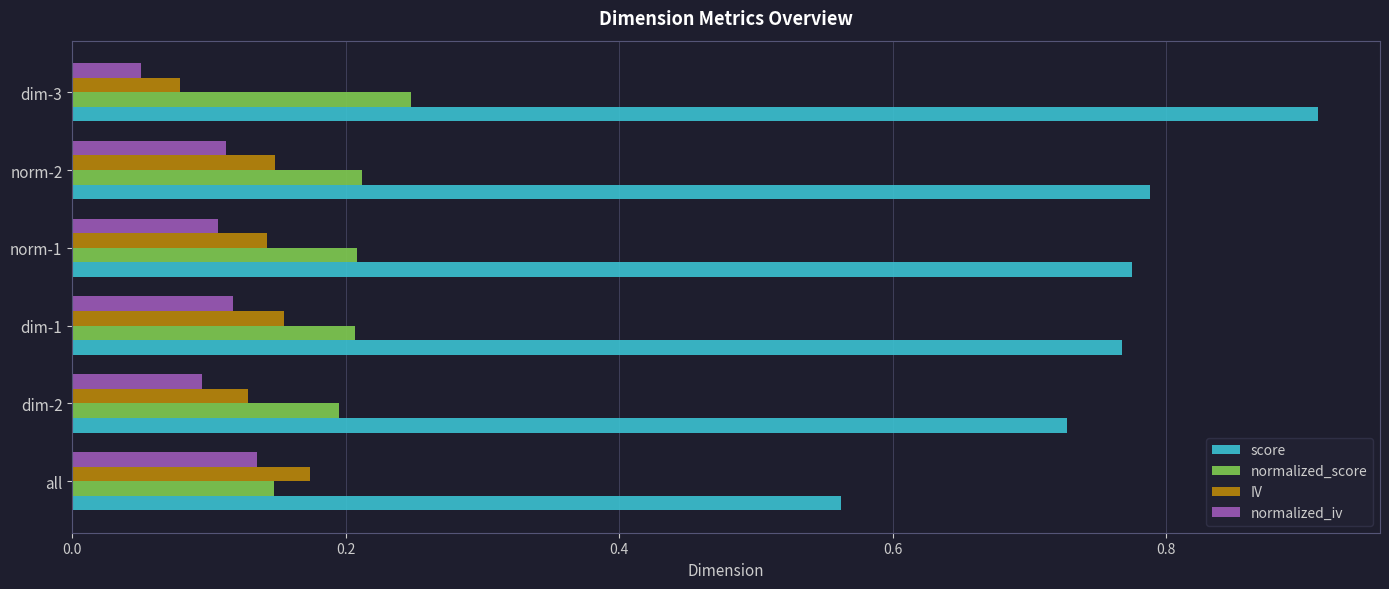

The normalized_iv series shows 0.2 at dim-1. True or false?

False